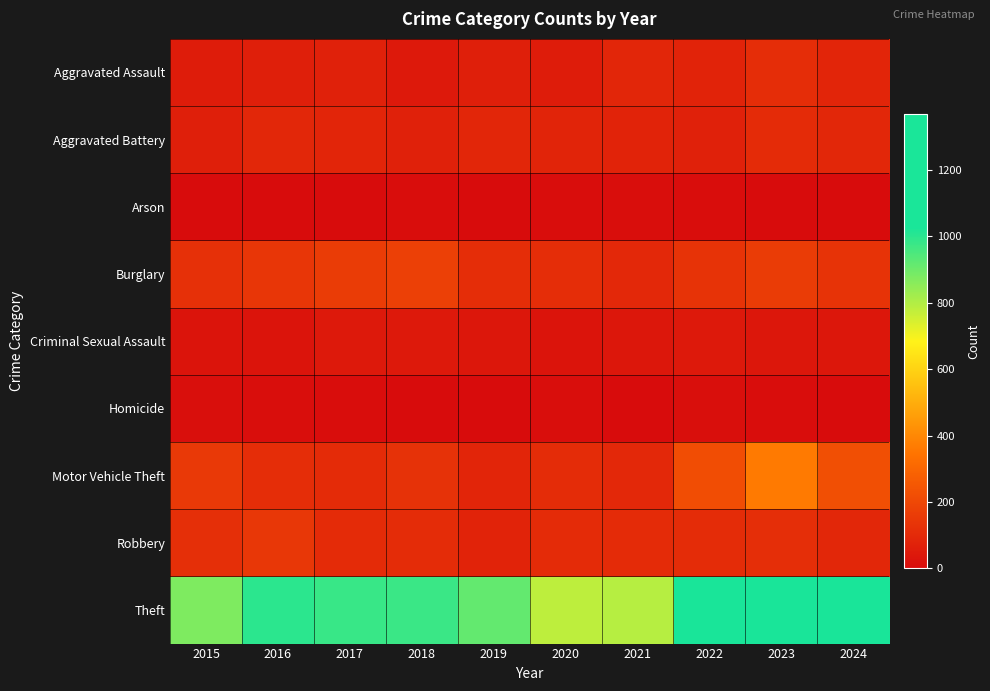

At 2021, list the series in order from smallest to largest.

Homicide, Arson, Criminal Sexual Assault, Aggravated Battery, Aggravated Assault, Burglary, Motor Vehicle Theft, Robbery, Theft